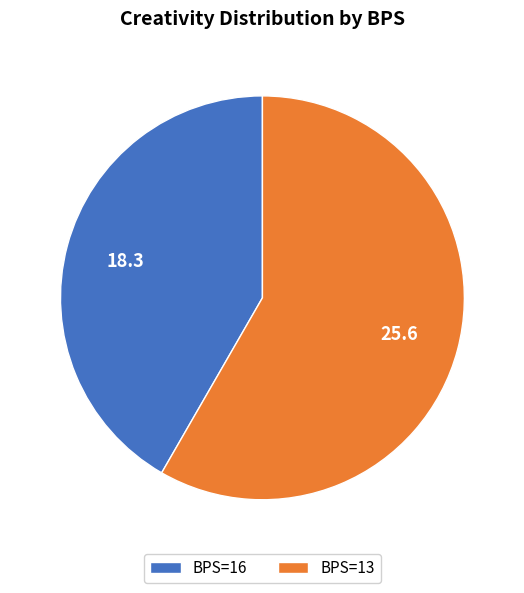

Do BPS=16 and BPS=13 together represent more than half of the pie?

Yes